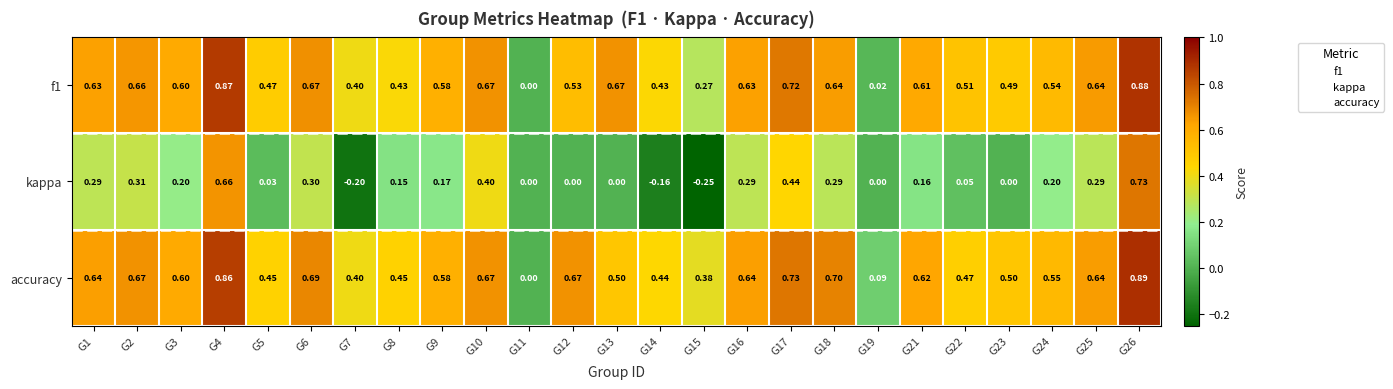

How many data points does each series have?

25